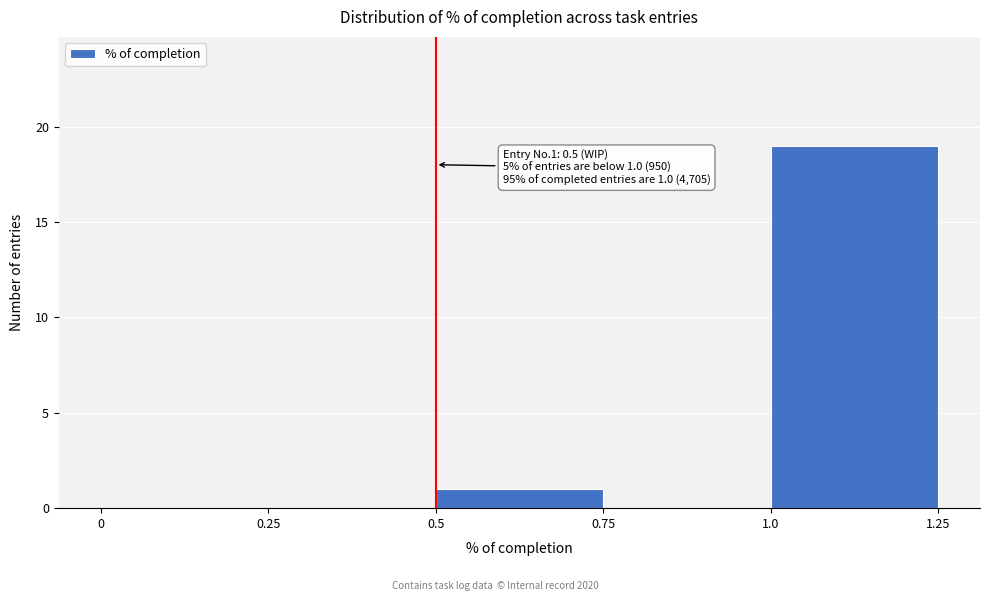

Which range on the x-axis has the tallest bar?

1.0 to 1.25